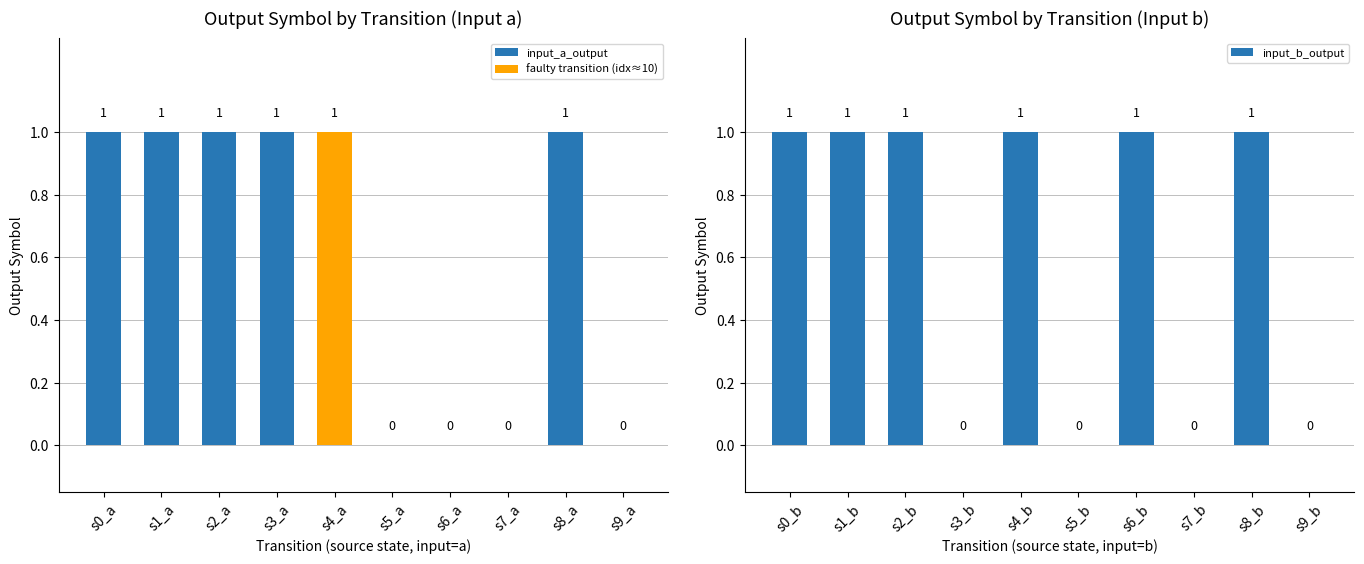

What is the difference between the maximum and minimum values in the input_b_output series?

1